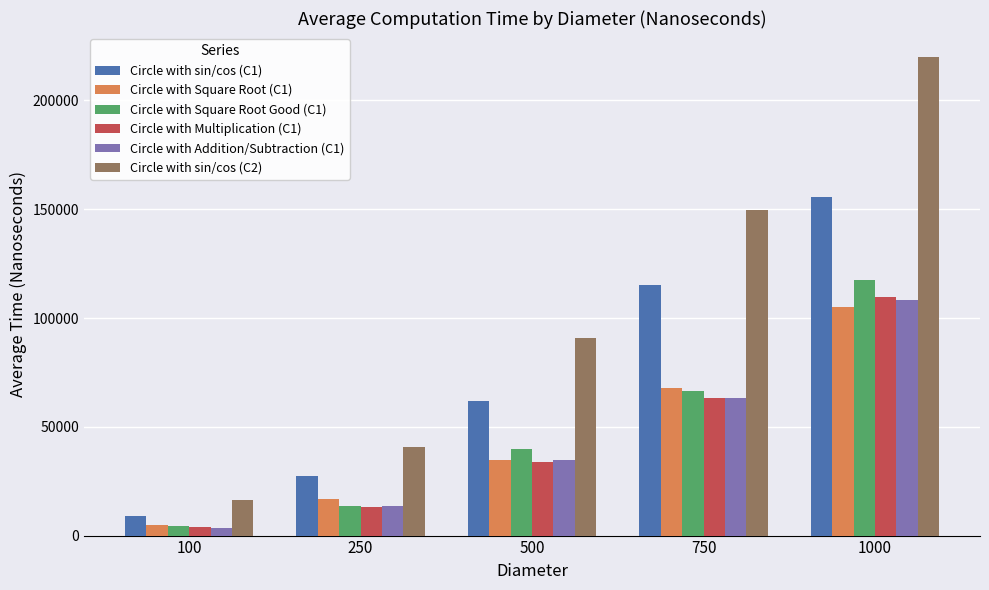

True or false: Circle with Square Root Good (C1) has a value of 13659.3 at 250.

True